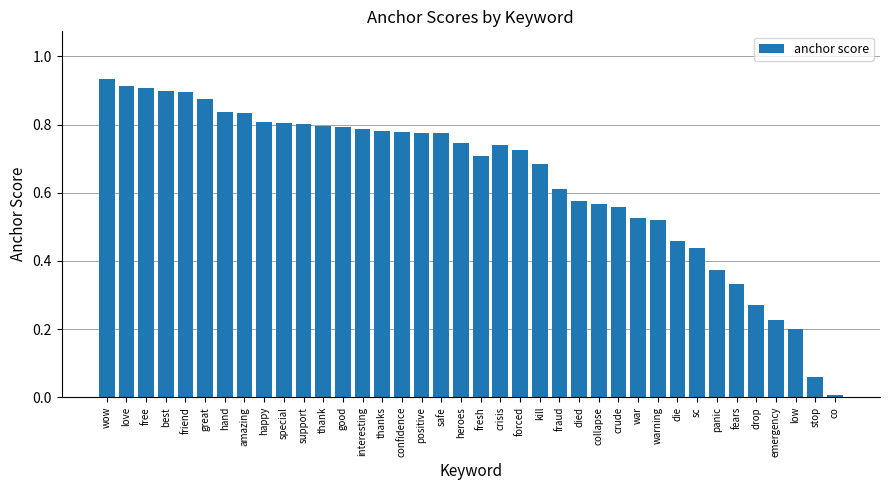

At which label is the value closest to 0?

co